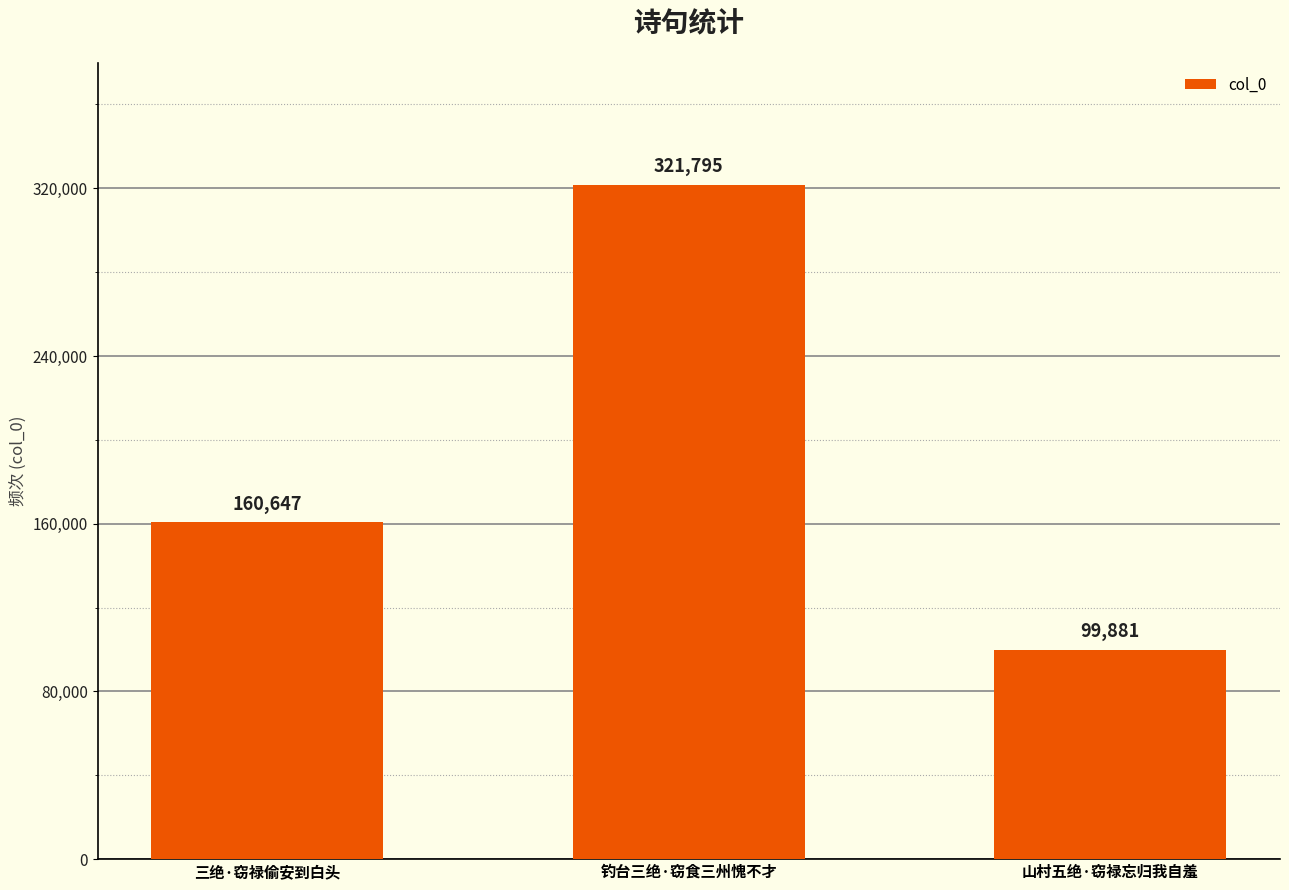

What is the value of the 1st bar from the left?

160647